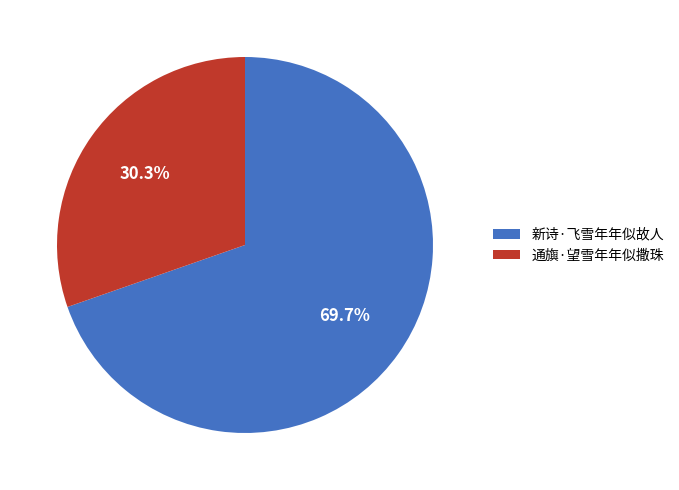

True or false: 通旟·望雪年年似撒珠 accounts for 36% of the total.

False